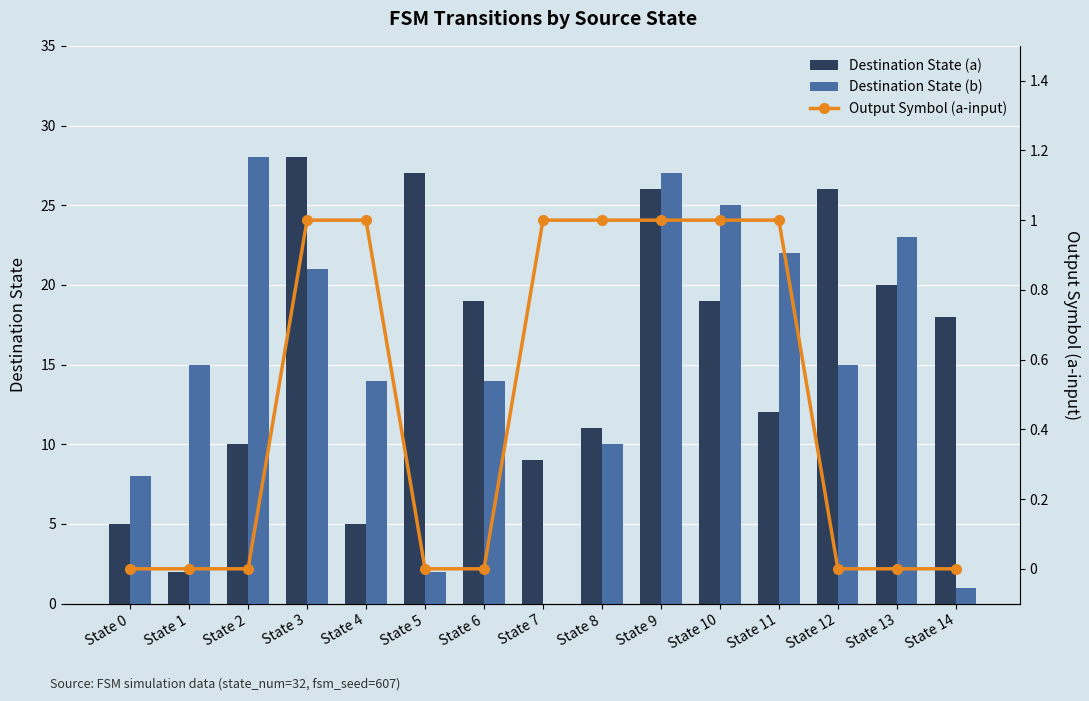

At which label does Destination State (b) reach its minimum?

State 7